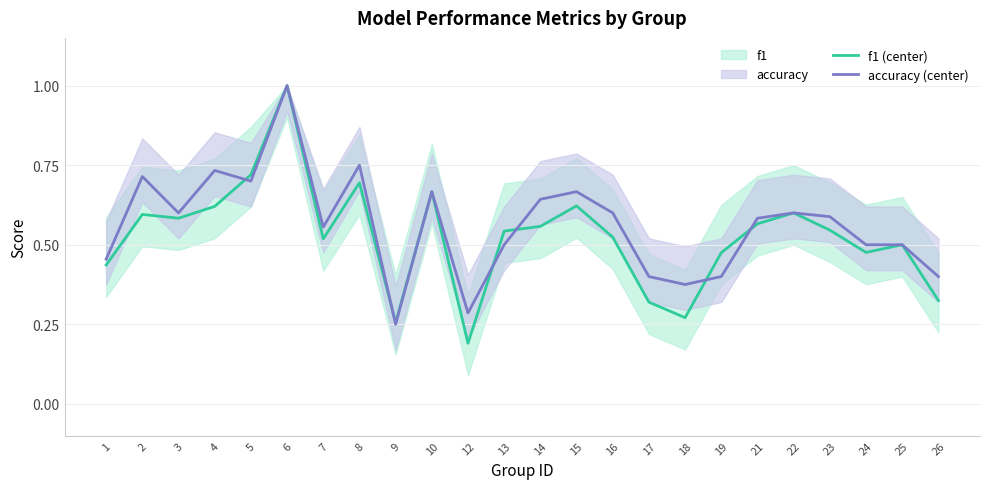

Rank the series at 15 from lowest to highest value.

f1 (center), accuracy (center)